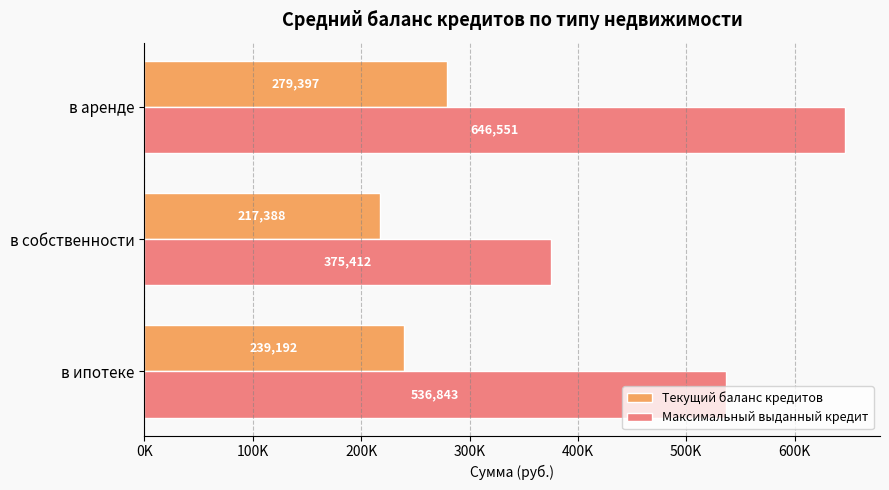

What is the greatest value displayed?

646551.4